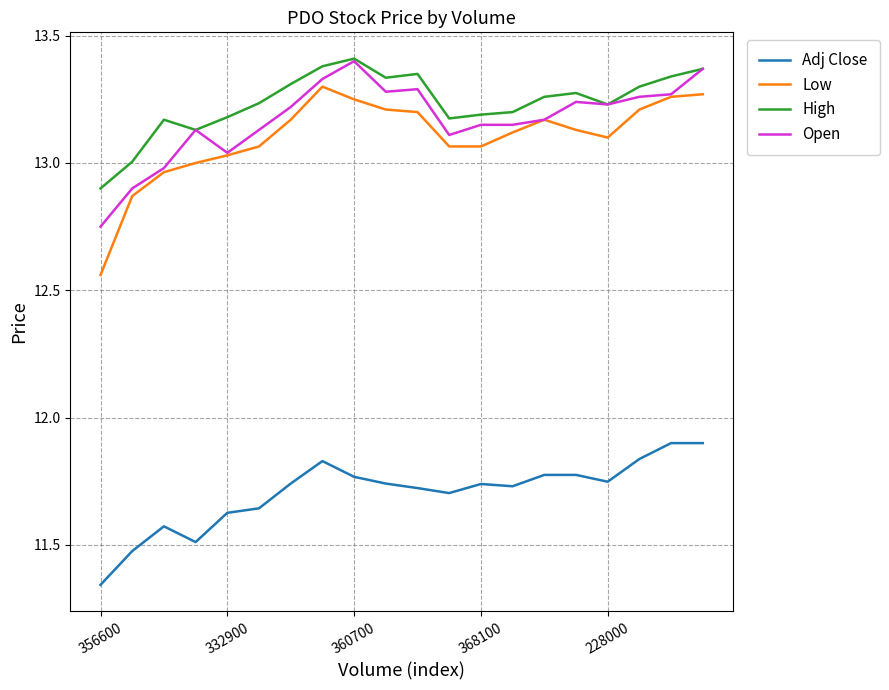

Which series has the widest spread of values?

Low